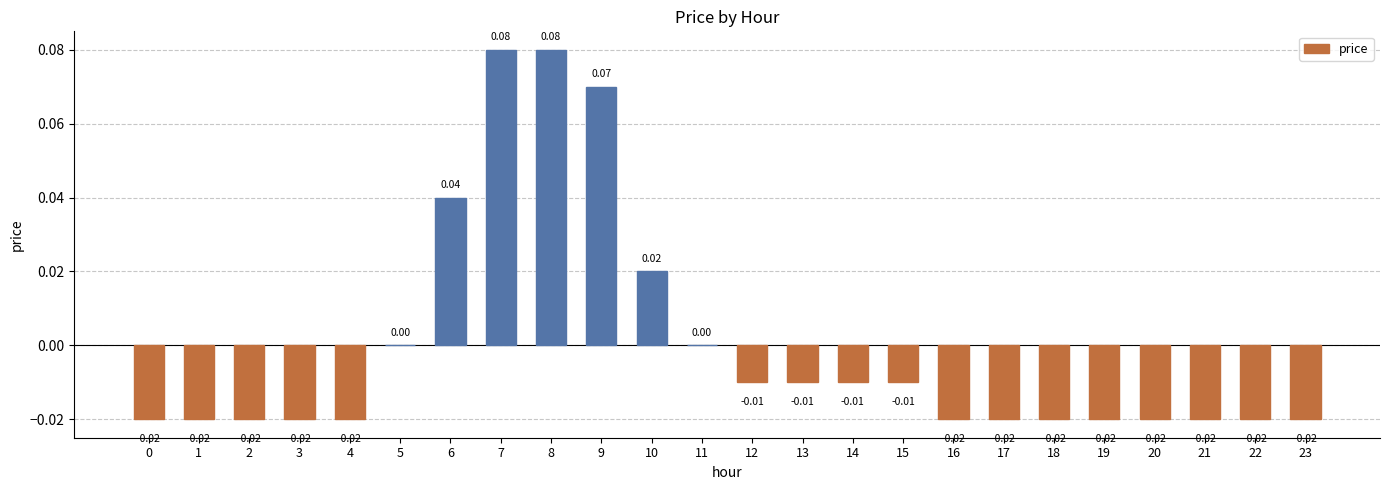

Which has a higher value, 8 or 14?

8